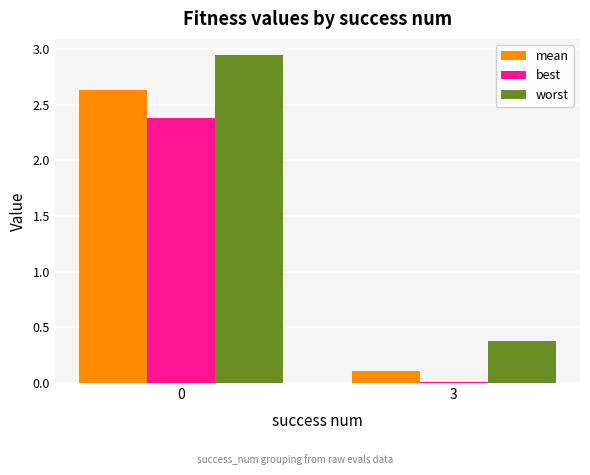

At which label is mean closest to 1?

3